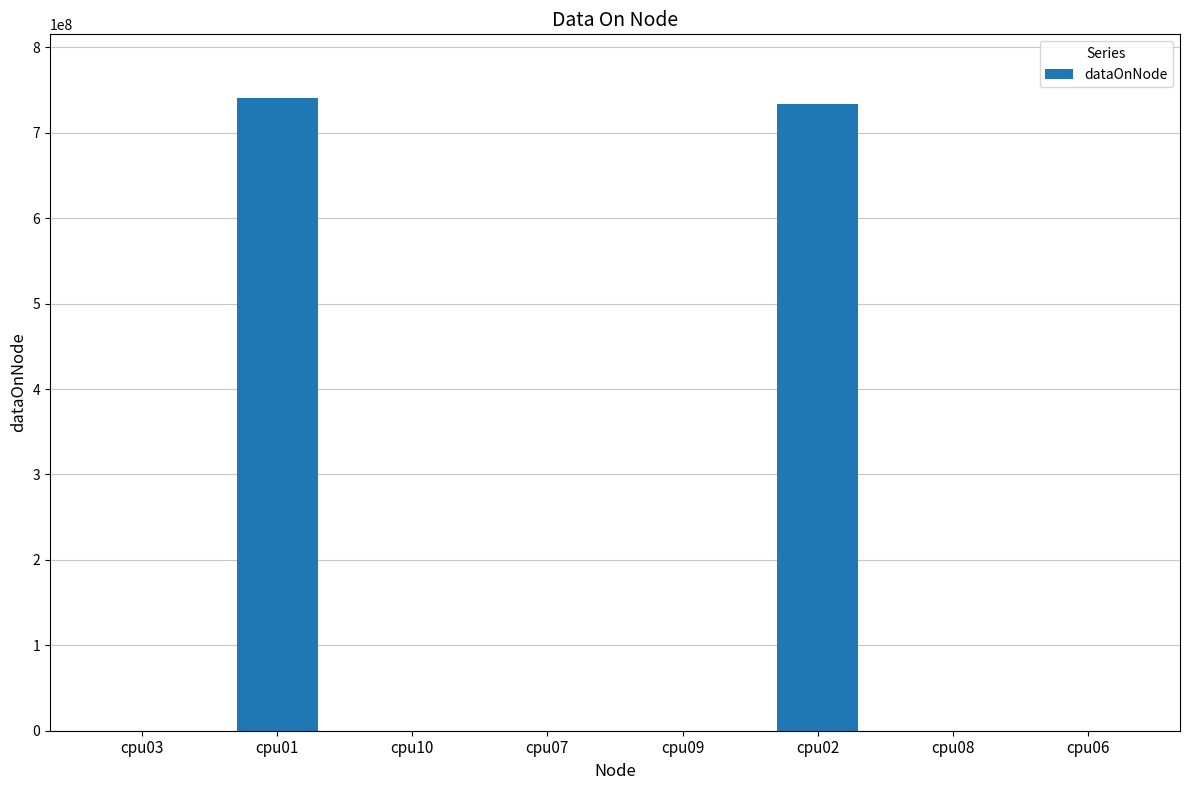

What is the greatest value displayed?

741084140